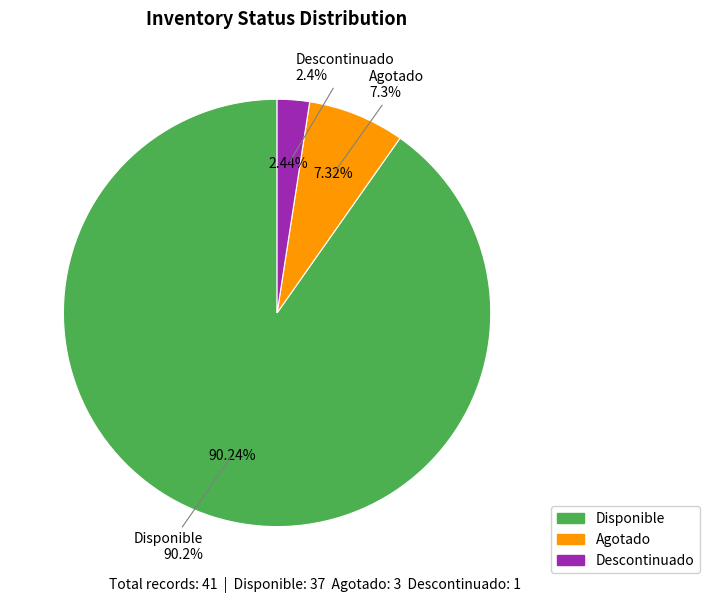

Is there a majority slice in this chart?

Yes